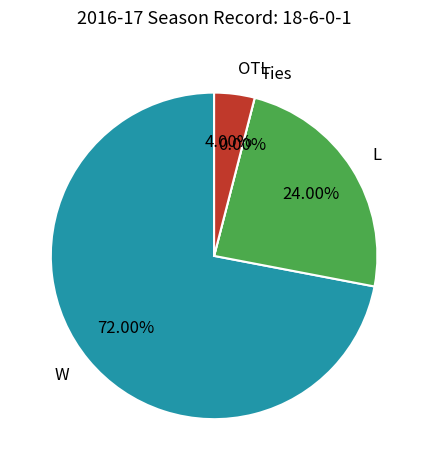

How many slices are in this pie chart?

4